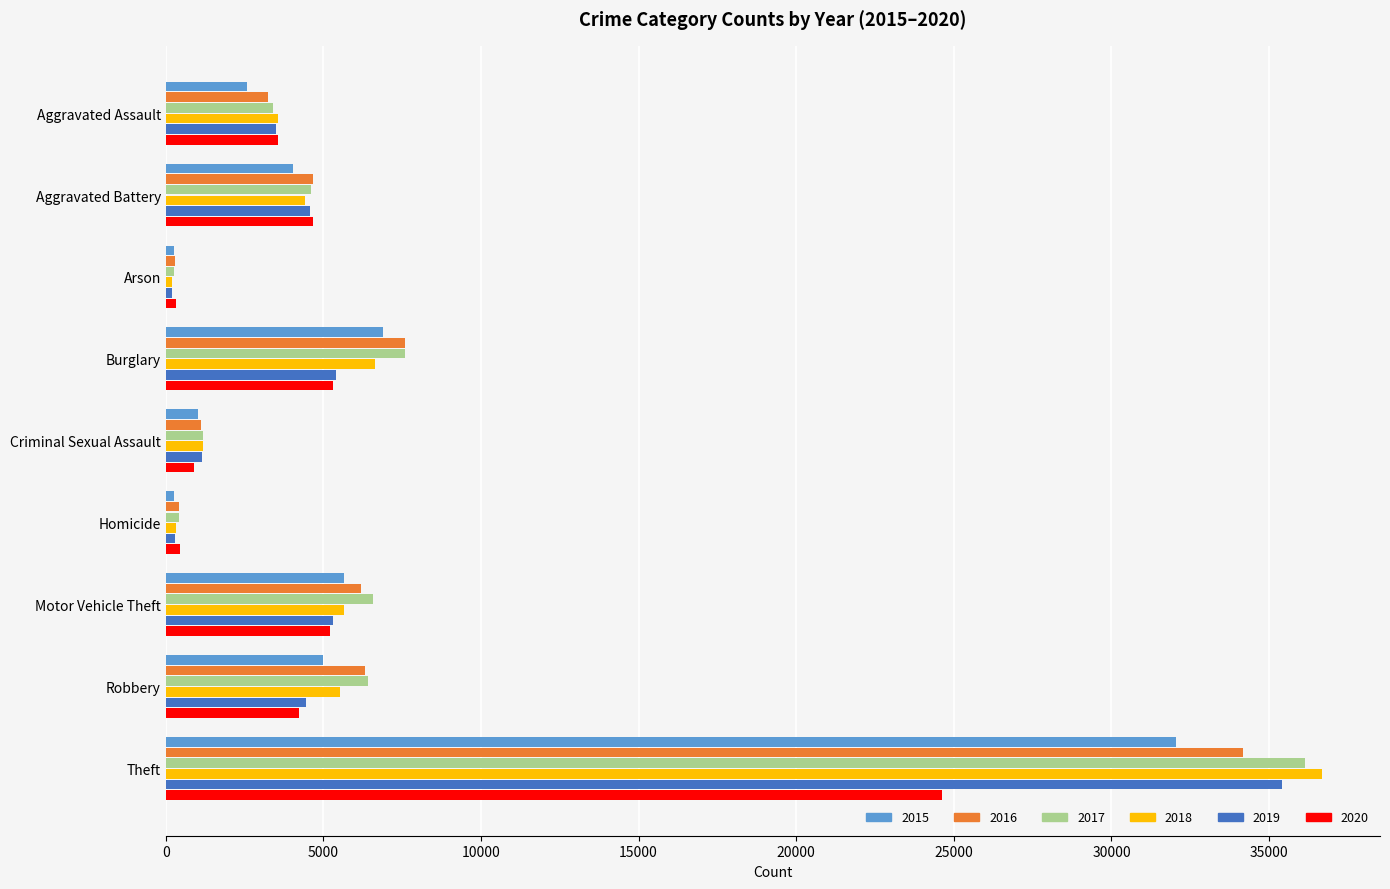

At which label is 2018 closest to 18446?

Burglary